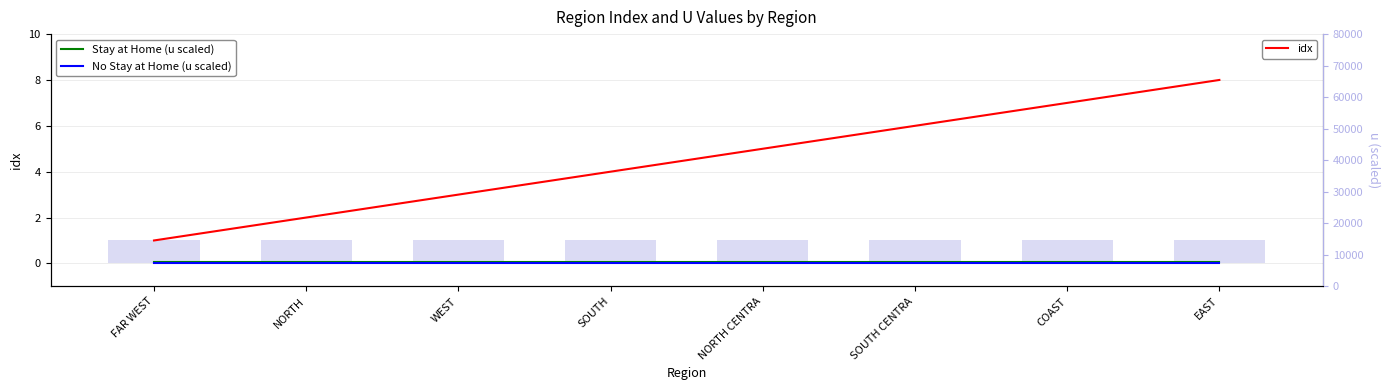

The u (No Stay at Home) series shows 1.0 at WEST. True or false?

True